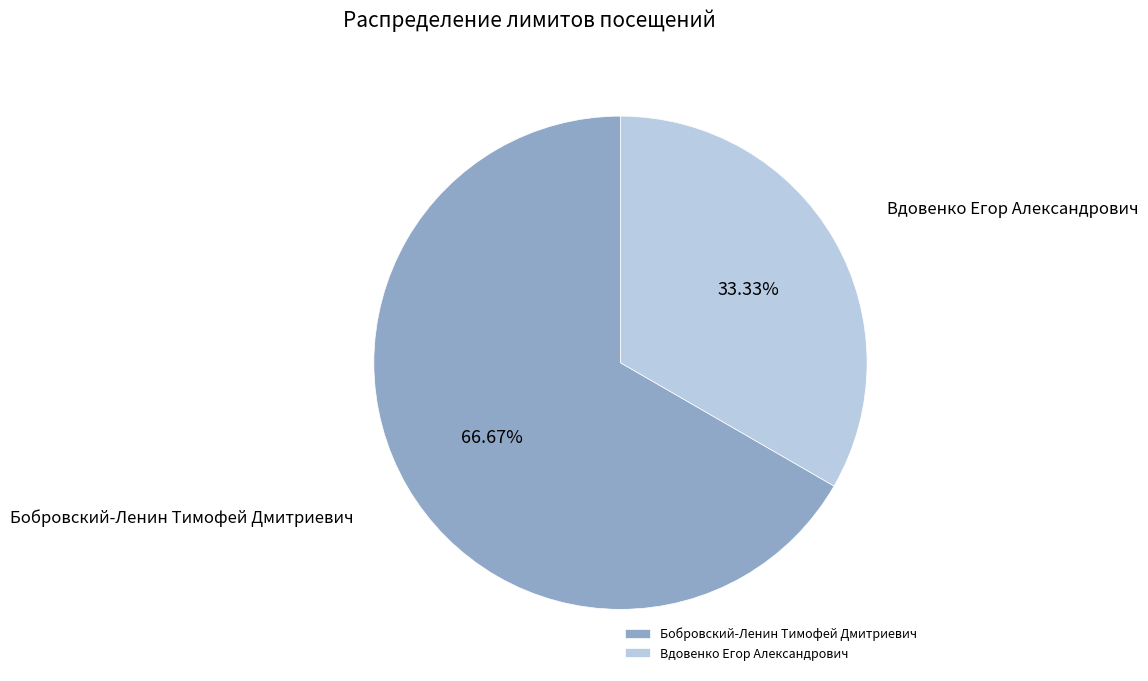

Rank the categories by value from highest to lowest.

Бобровский-Ленин Тимофей Дмитриевич, Вдовенко Егор Александрович